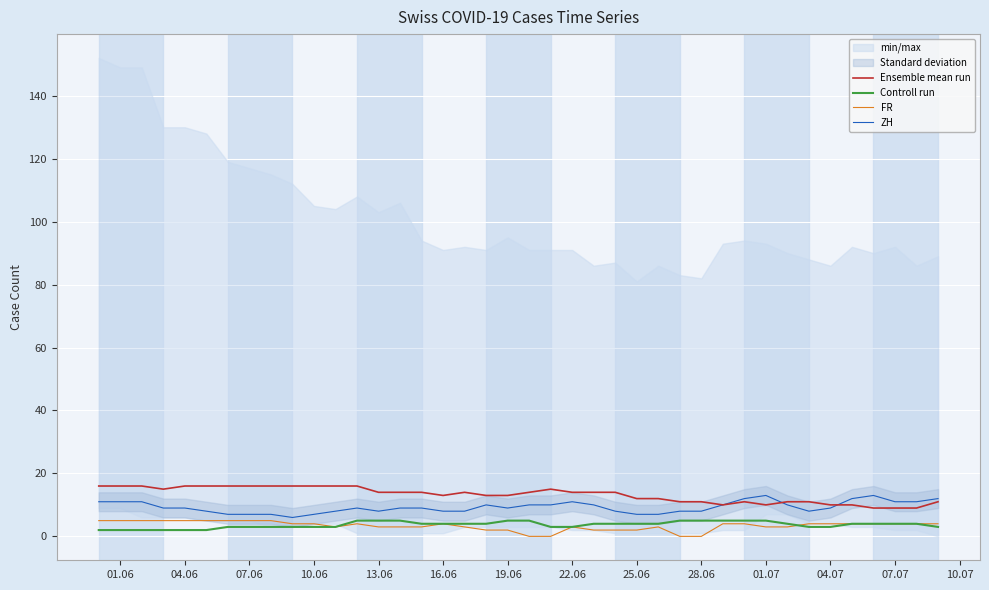

True or false: Controll run and Ensemble mean run intersect in this chart.

False